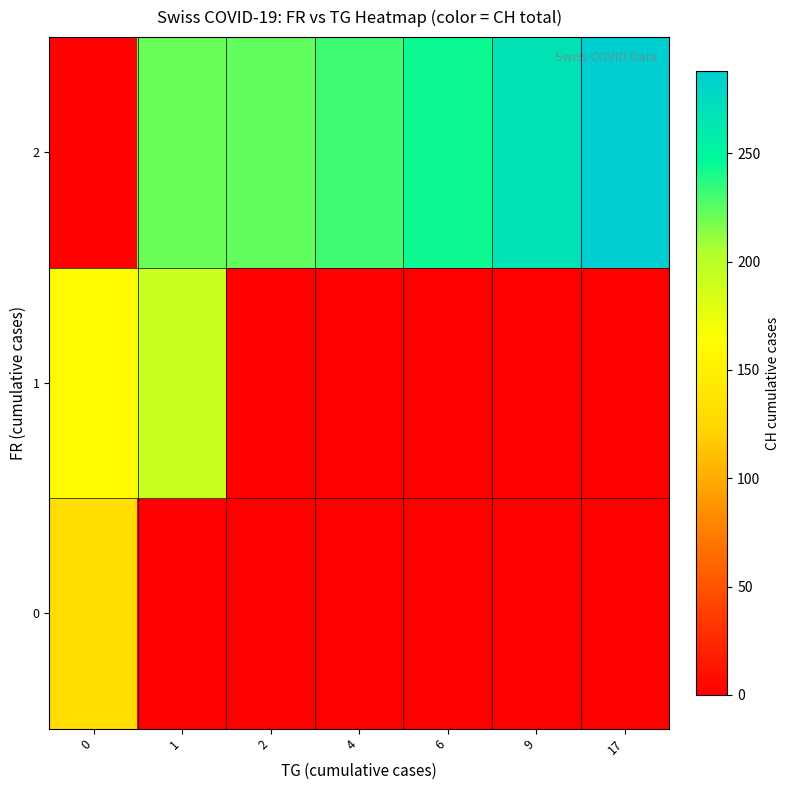

What is the spread (max minus min) of values at 9?

267